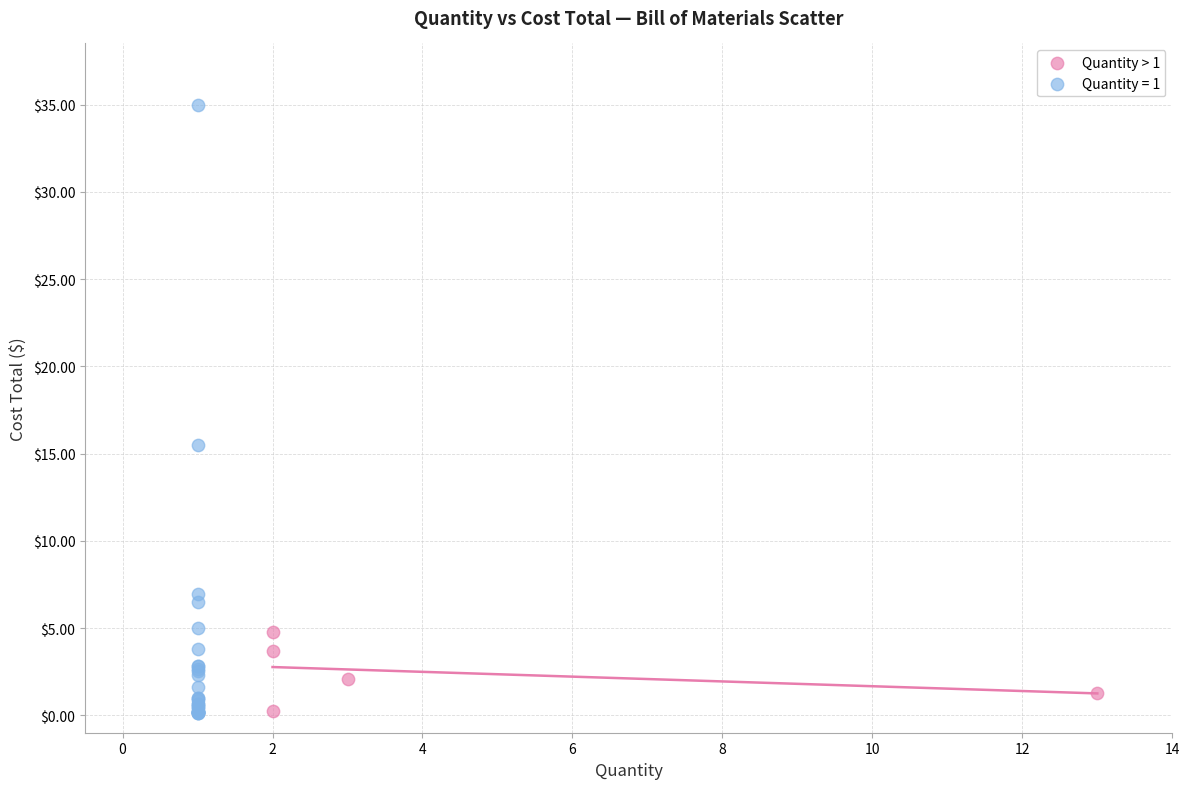

Which series has the largest Y range (max minus min)?

Quantity = 1